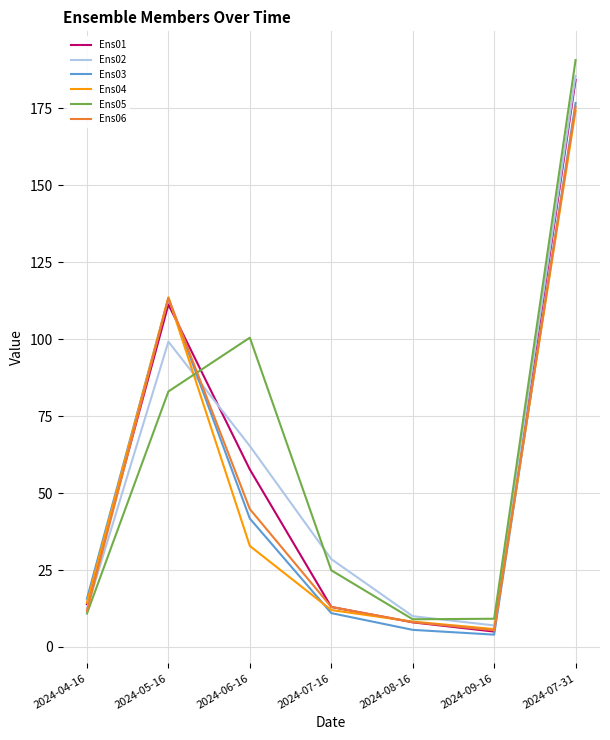

What position from the left is 2024-08-16?

5